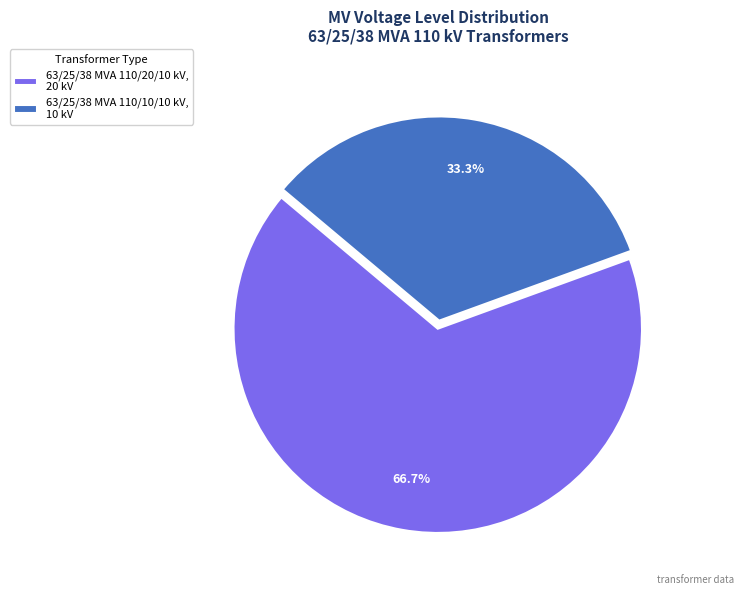

Approximately how many times larger is the value at 63/25/38 MVA 110/10/10 kV compared to 63/25/38 MVA 110/20/10 kV?

0.5